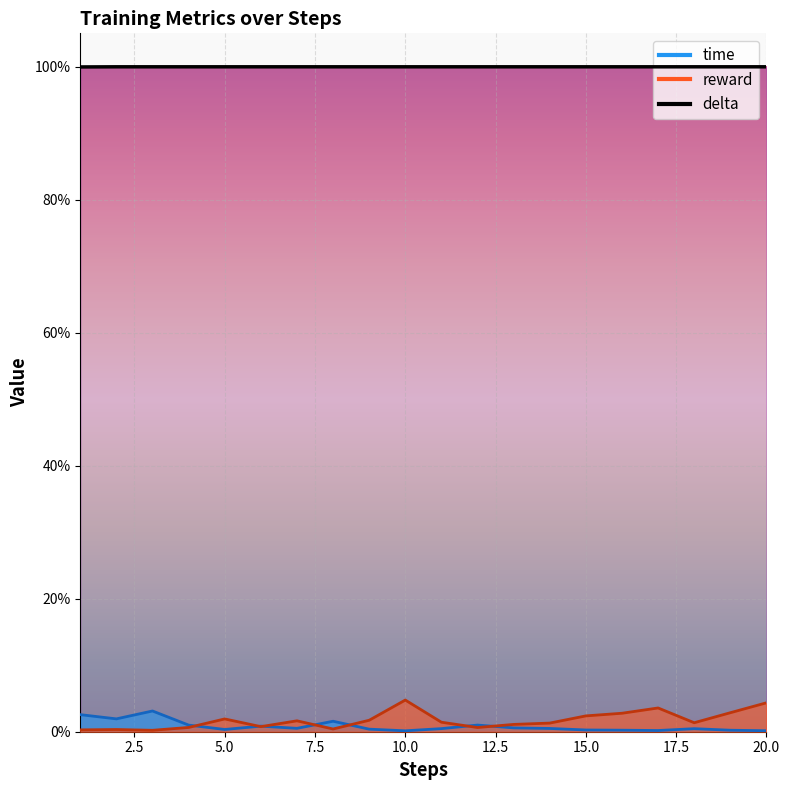

True or false: delta has more than 2 points higher than both neighbors.

False